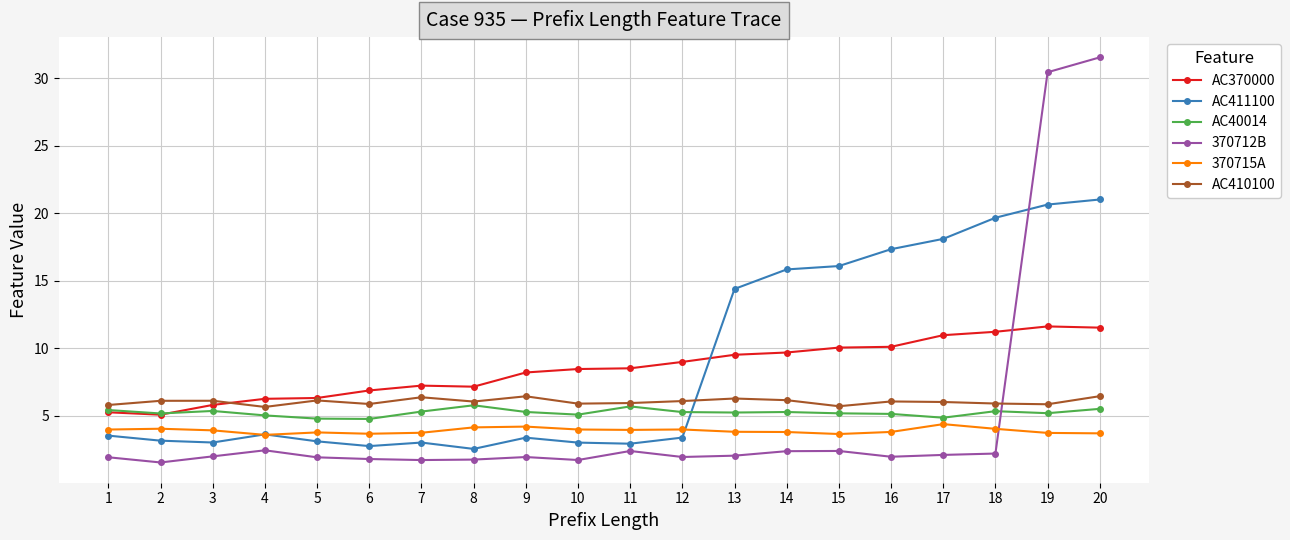

What is the total value across all series at 2?

25.0